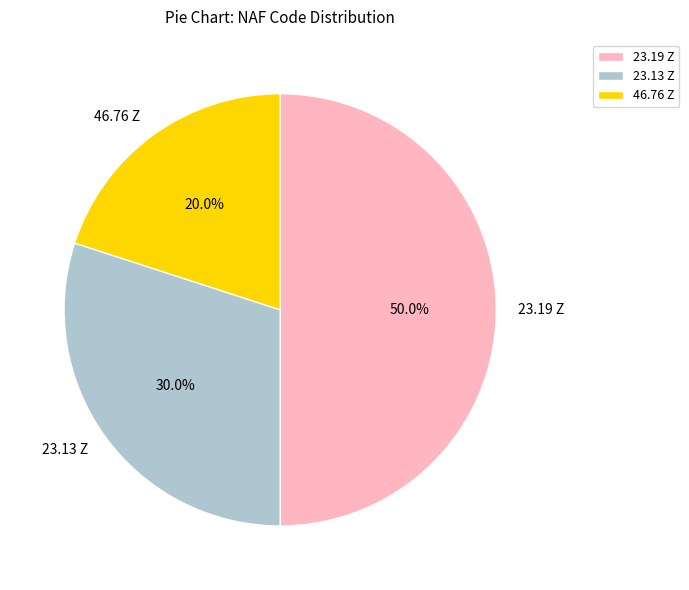

To the nearest percent, what is the combined percentage of 23.13 Z and 23.19 Z?

80%